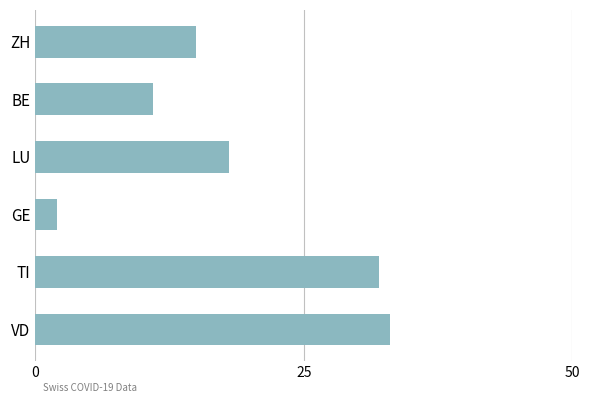

What is the ratio of the value at ZH to the value at TI?

0.5